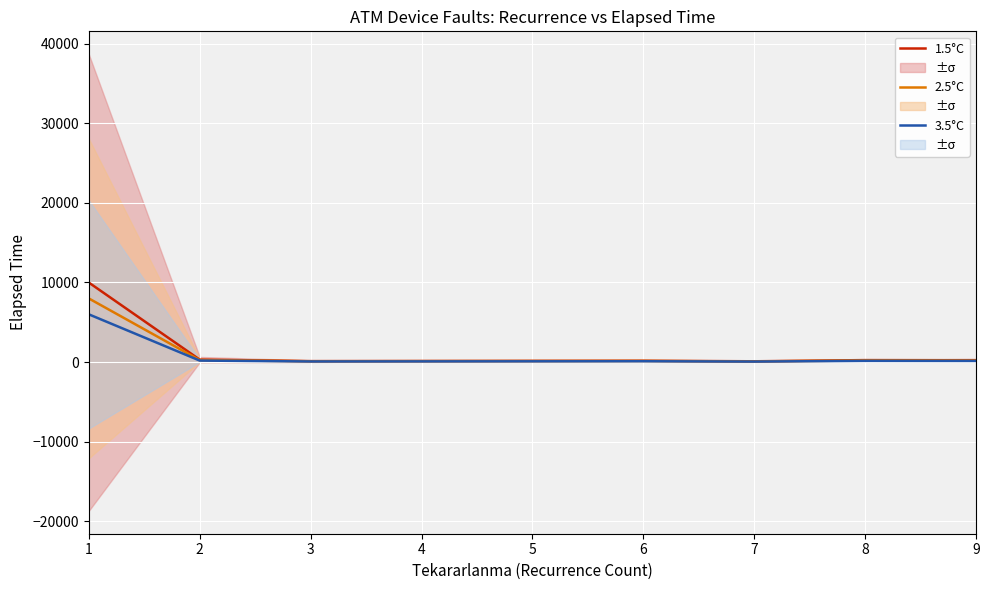

At which label is 3.5°C closest to 5038?

2